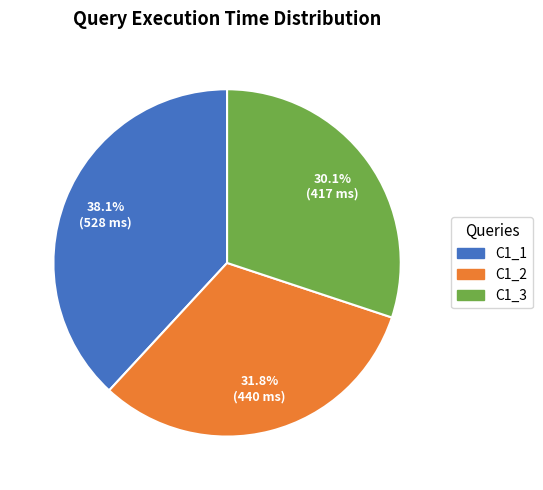

Which has a higher value, C1_3 or C1_2?

C1_2